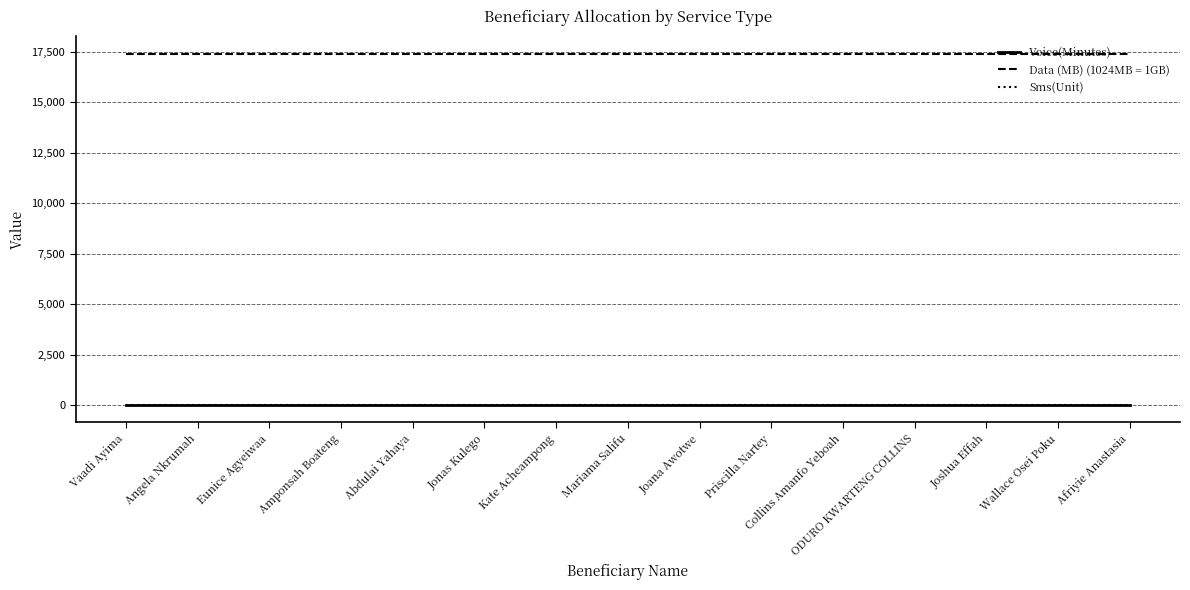

Is this an area chart (filled region under the line)?

No